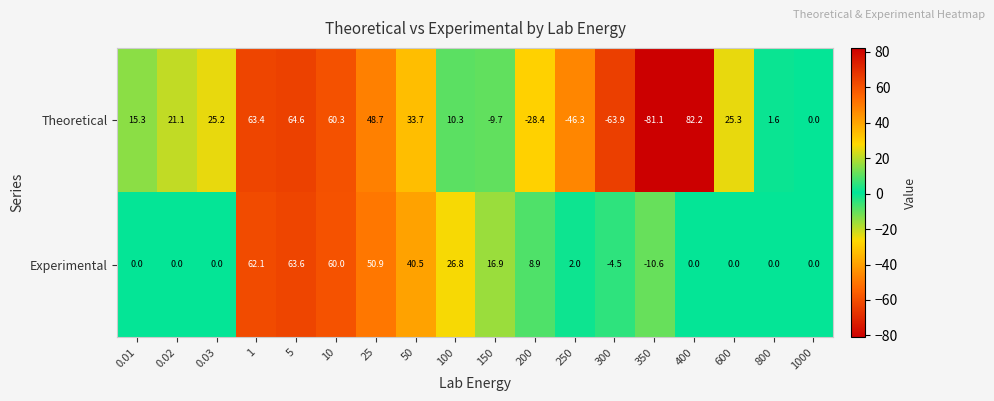

What is the difference between the Experimental values at 0.03 and 350?

10.6